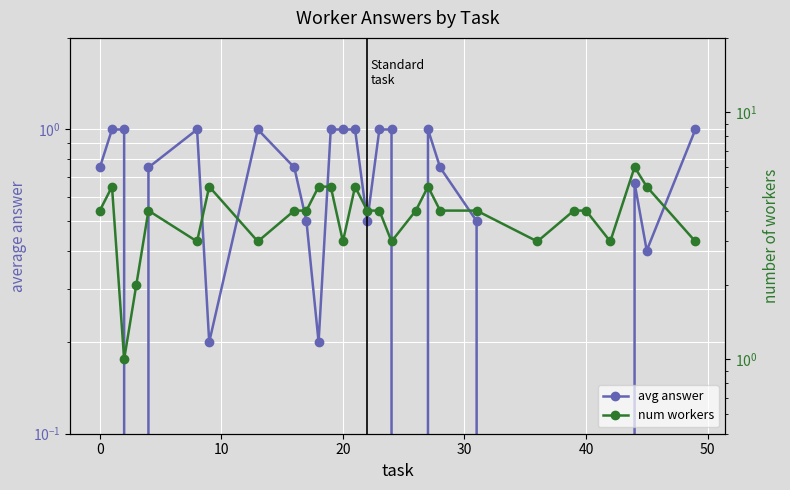

How many num workers values are between 3 and 5?

25